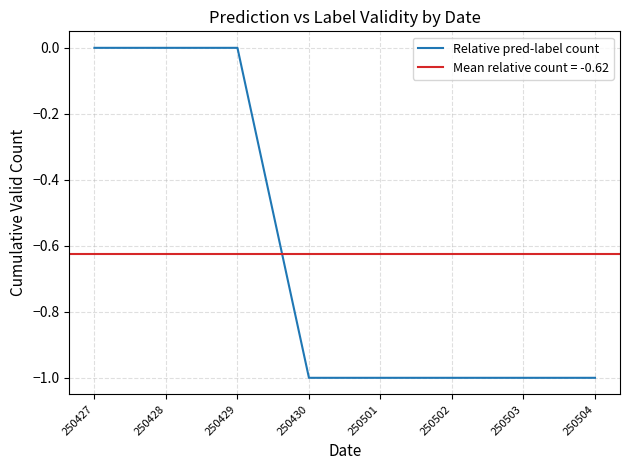

List the labels in order of value, smallest first.

250430, 250501, 250502, 250503, 250504, 250427, 250428, 250429